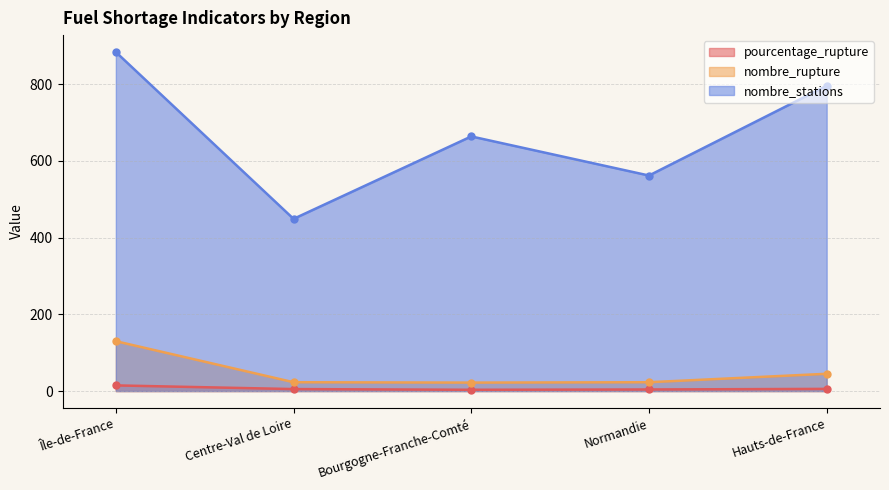

Count the number of categories in the chart.

5